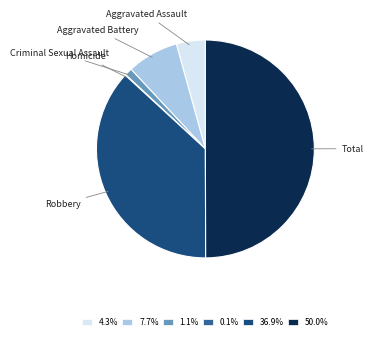

Do Total and Criminal Sexual Assault together represent more than half of the pie?

Yes